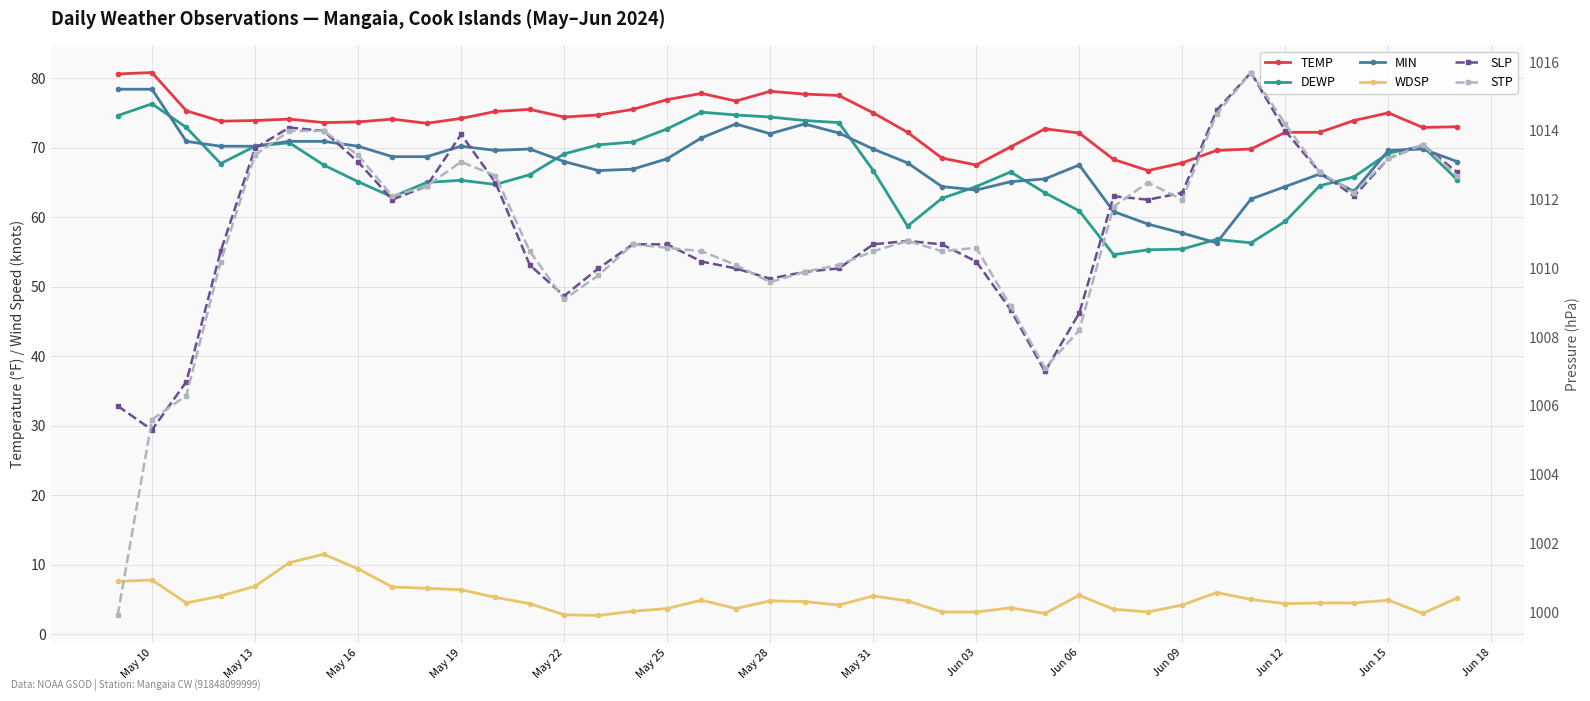

True or false: TEMP and WDSP cross at least once.

False